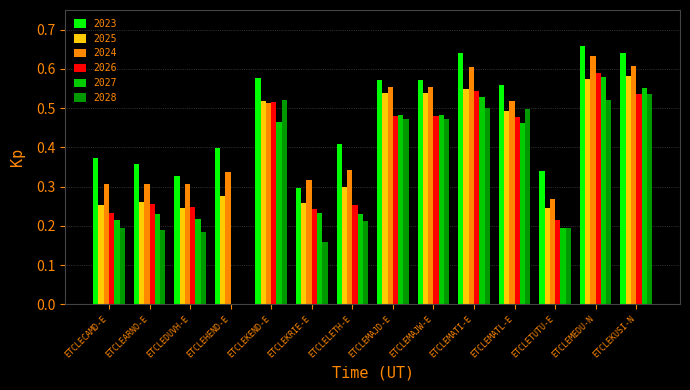

At which category is the sum across all series the highest?

ETCLEMEDU-N